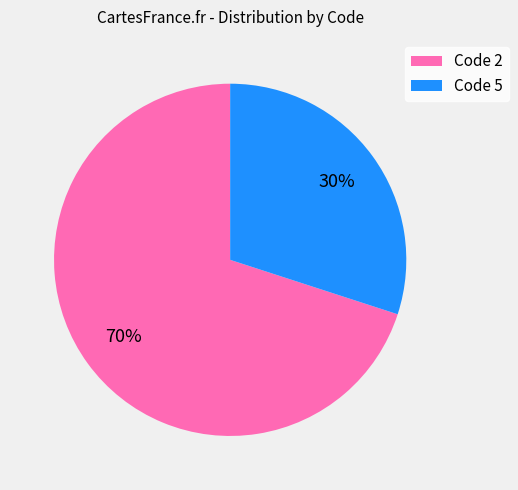

Which slice represents more than half of the pie?

Code 2